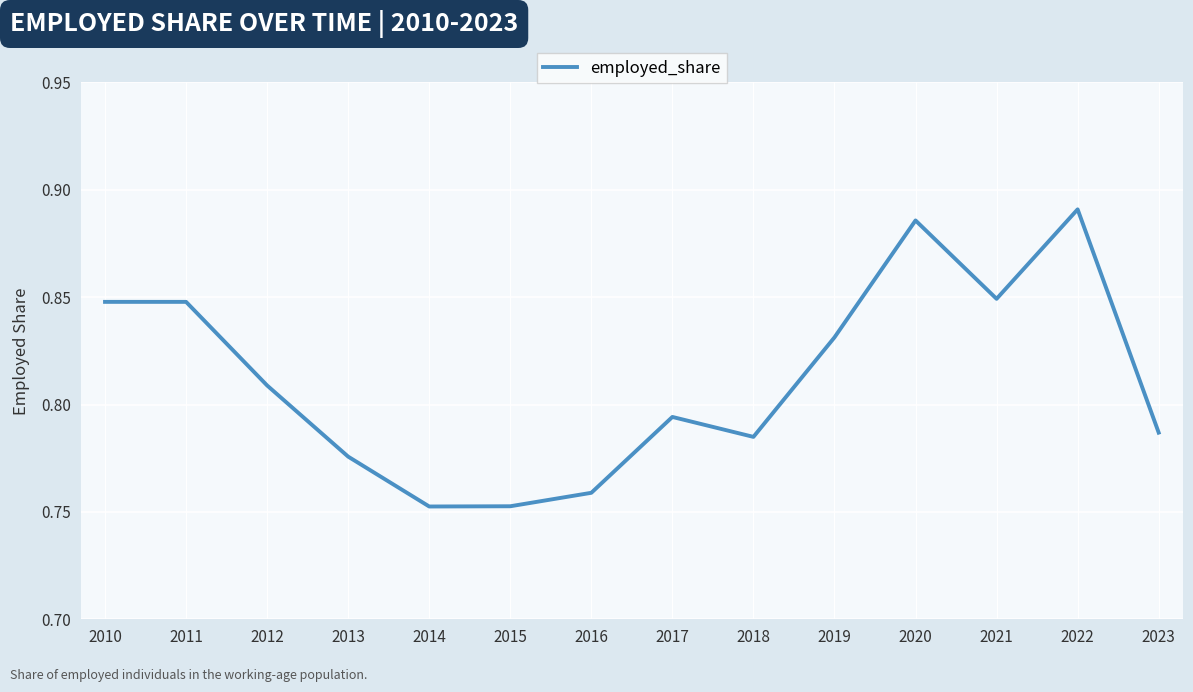

Between 2015 and 2012, which is larger?

2012